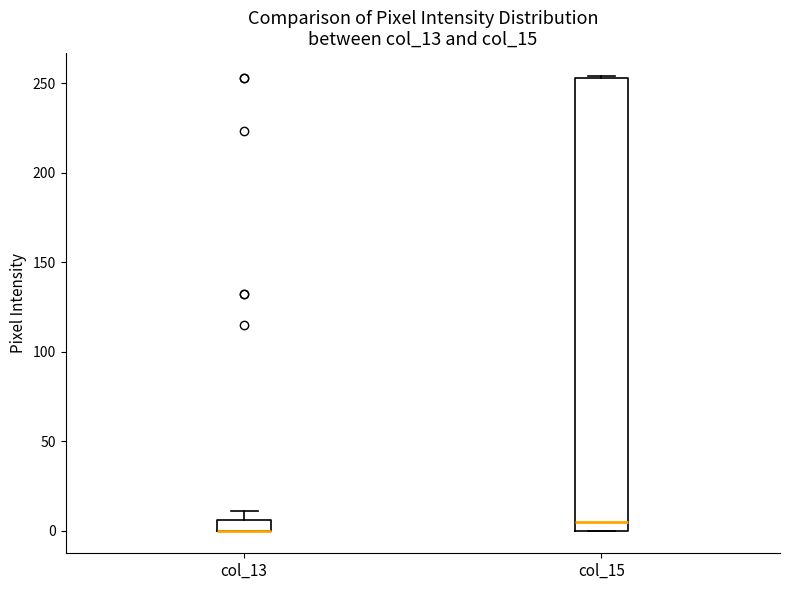

Where is the upper edge of the box for col_13 on the y-axis? The values are not printed on the chart, so give them approximately, as read against the axis.

5